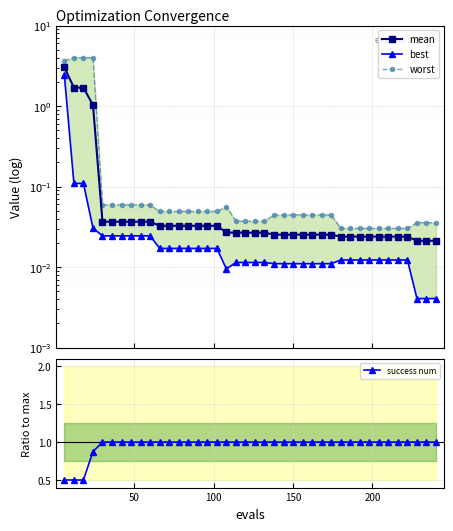

True or false: best and worst intersect in this chart.

False